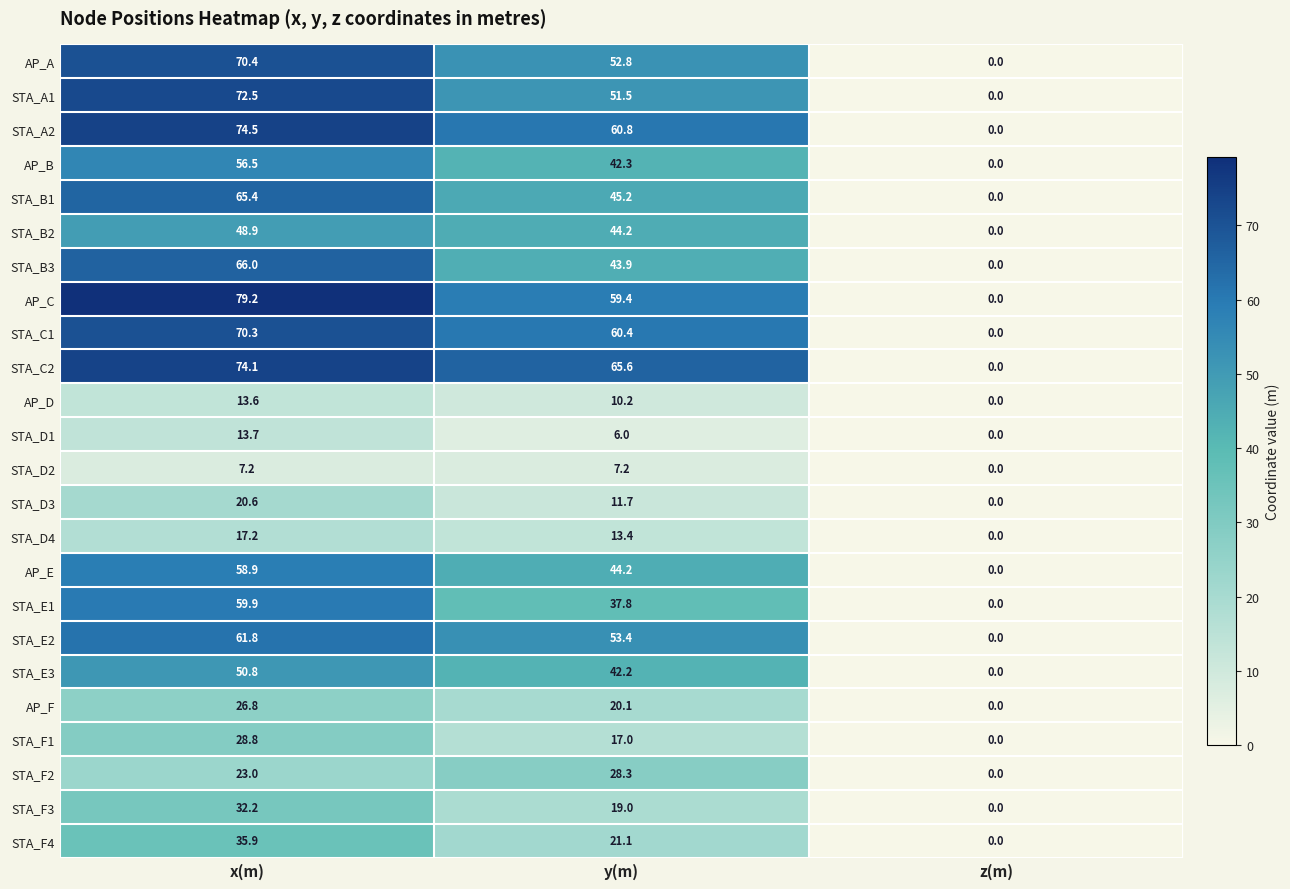

What is the total value across all series at y(m)?

857.7